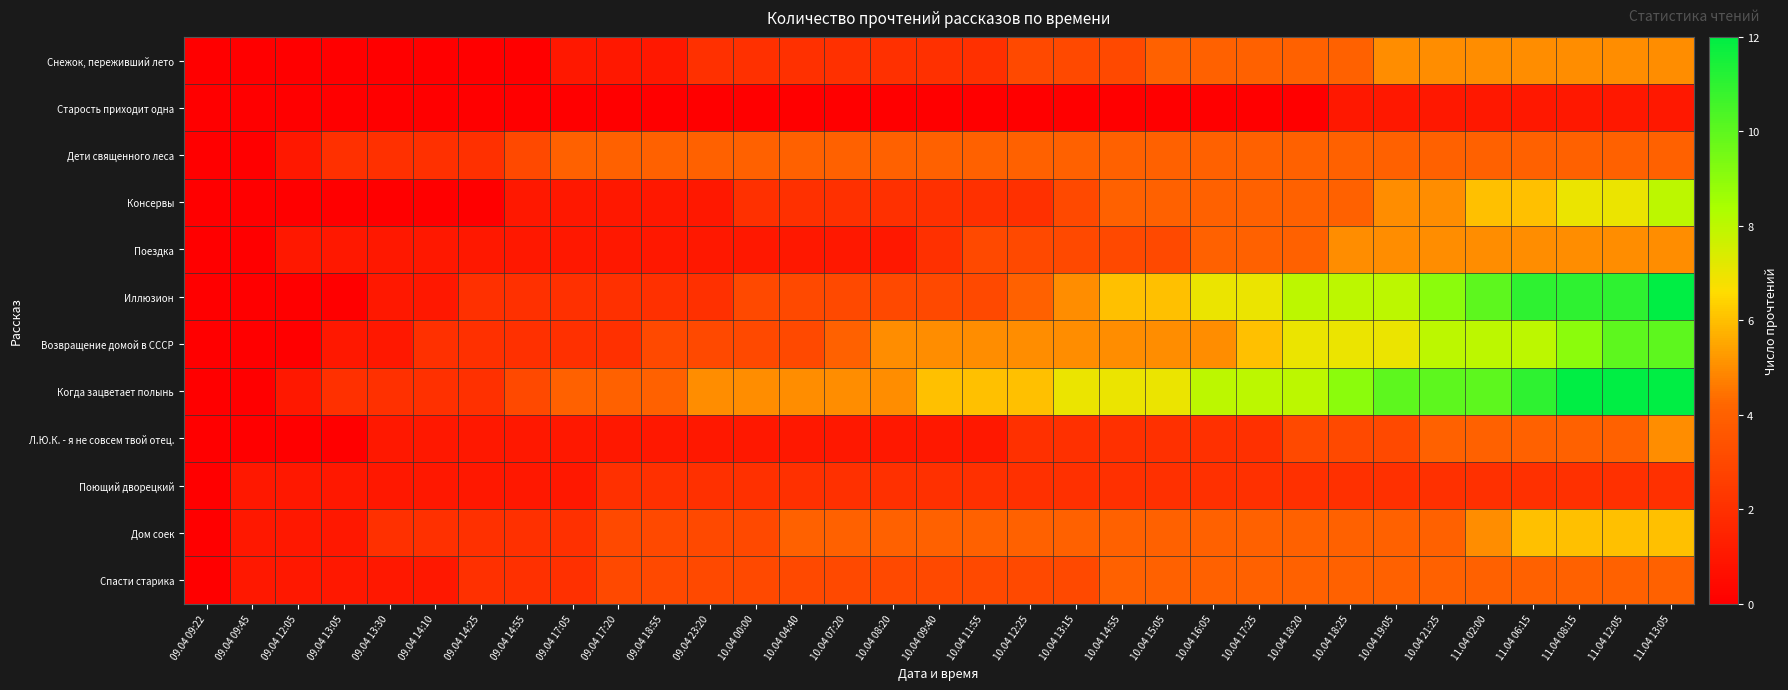

How many categories are shown in the chart?

33